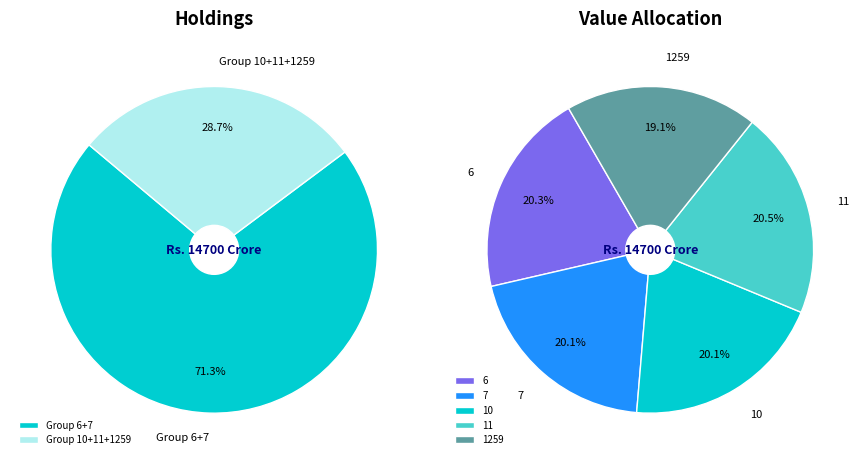

To the nearest percent, what percentage of the pie is 11?

21%